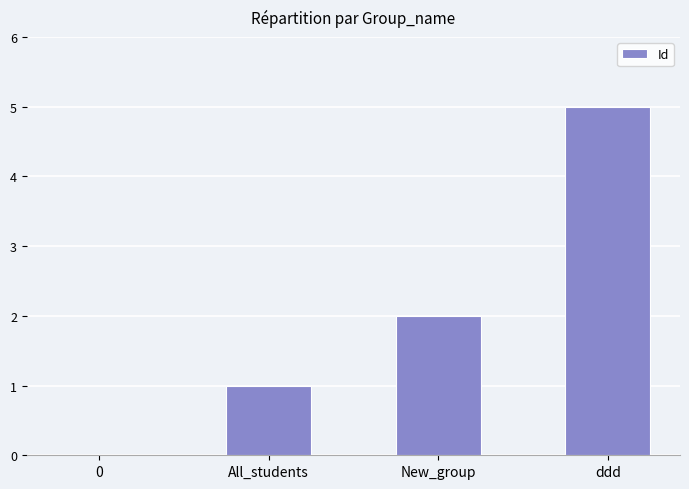

Read the value at All_students.

1